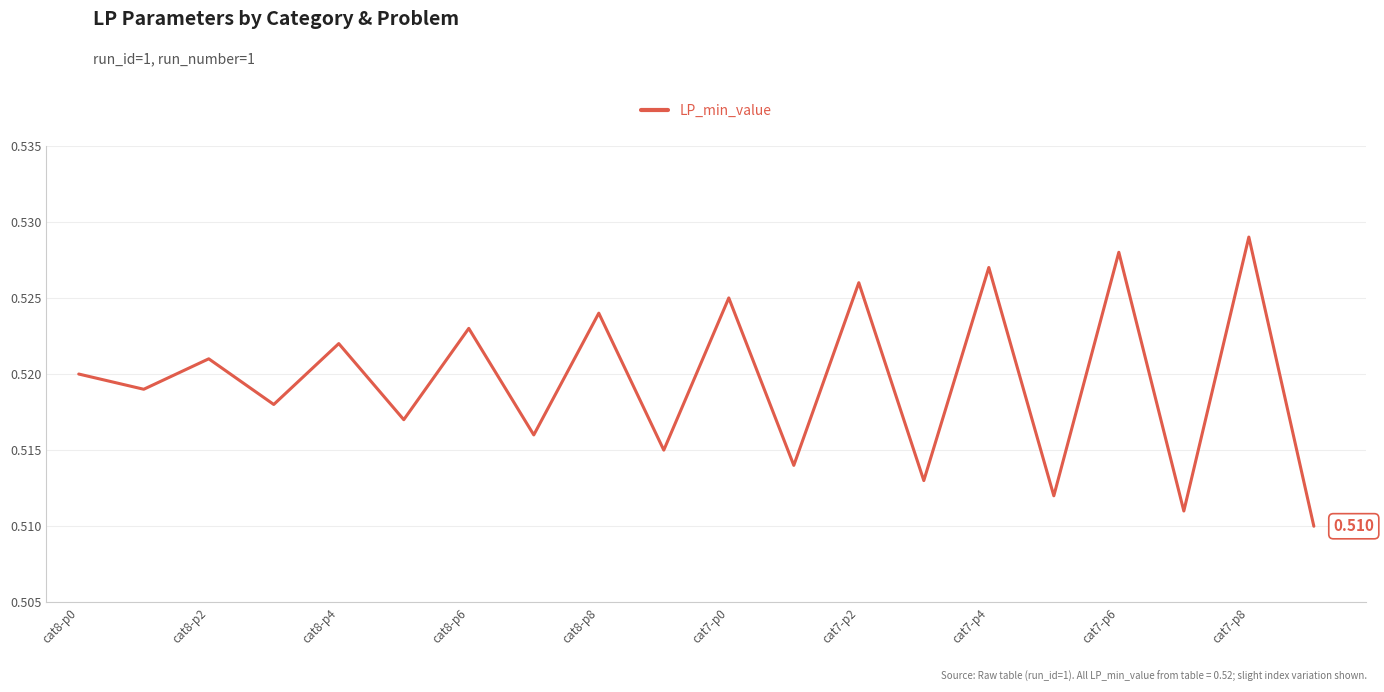

Where is the first local maximum?

cat8-p2